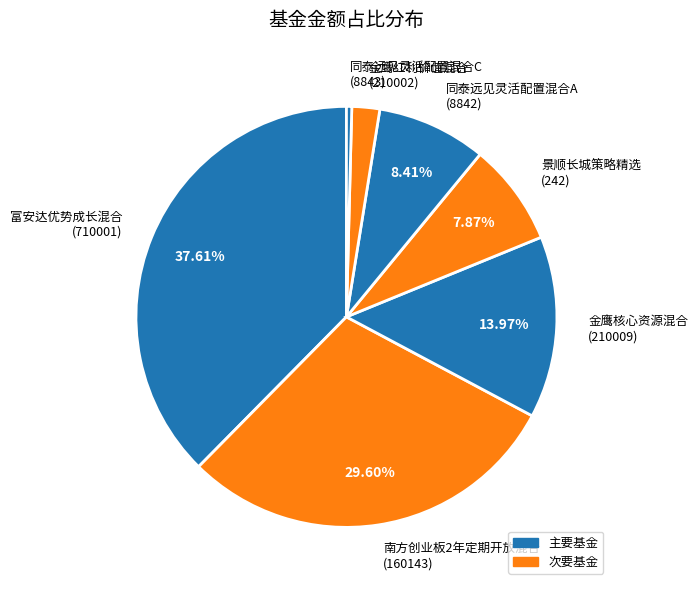

Count the number of slices in the pie.

7